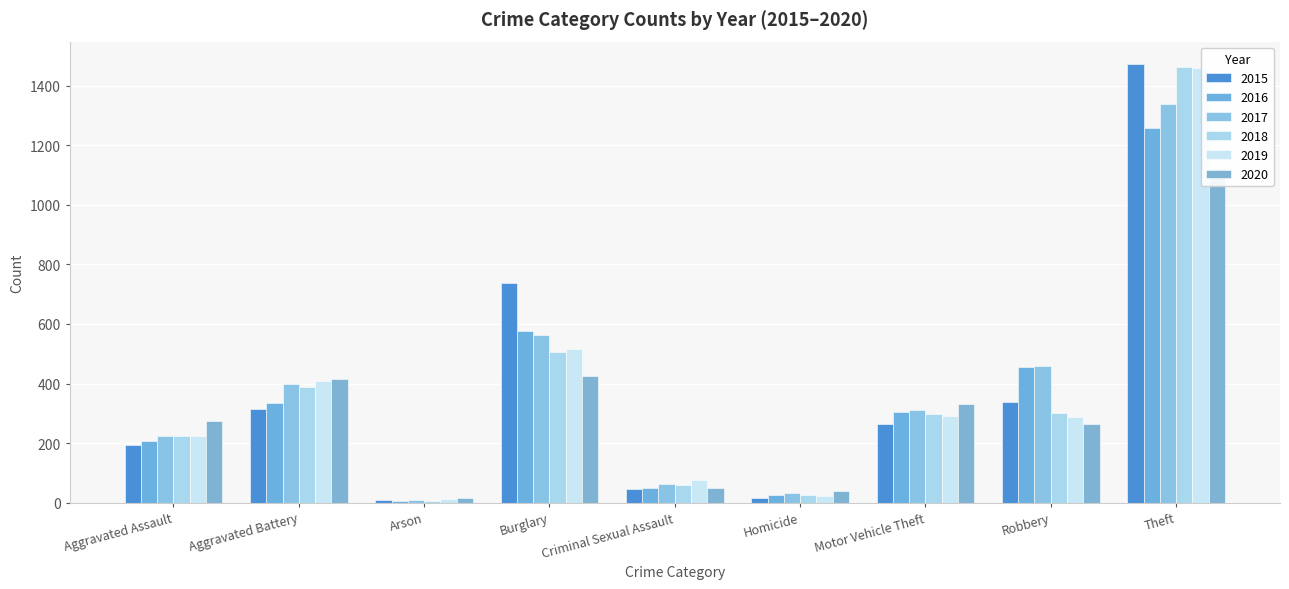

What is the difference between the second highest and minimum values in the 2019 series?

505